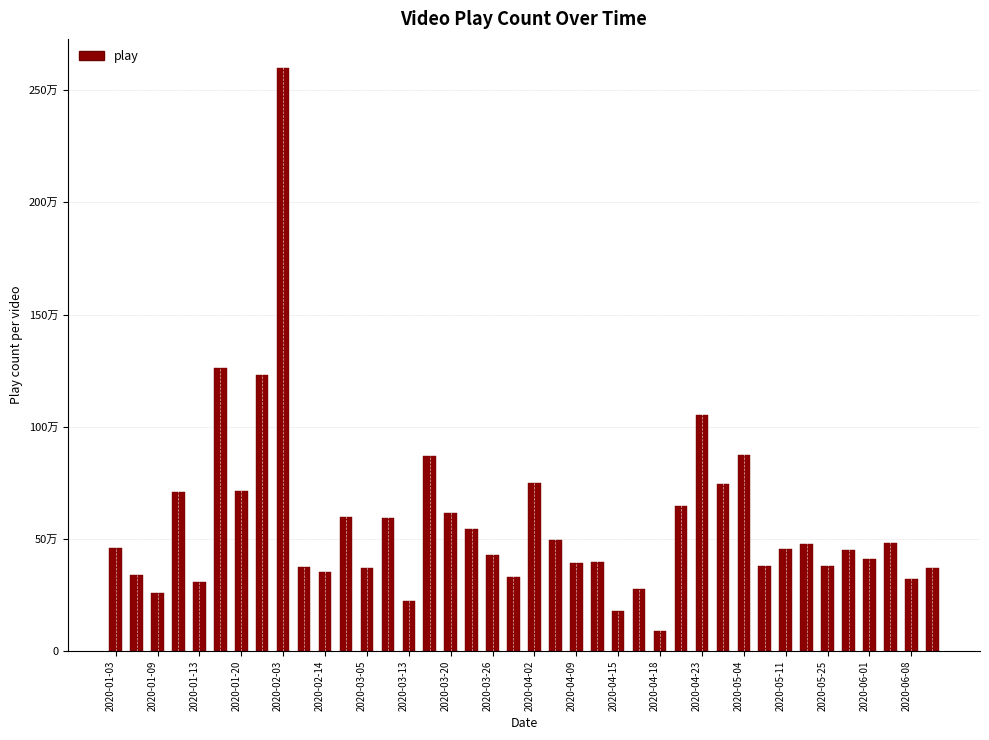

At which label does the data first exceed 457158?

2020-01-03